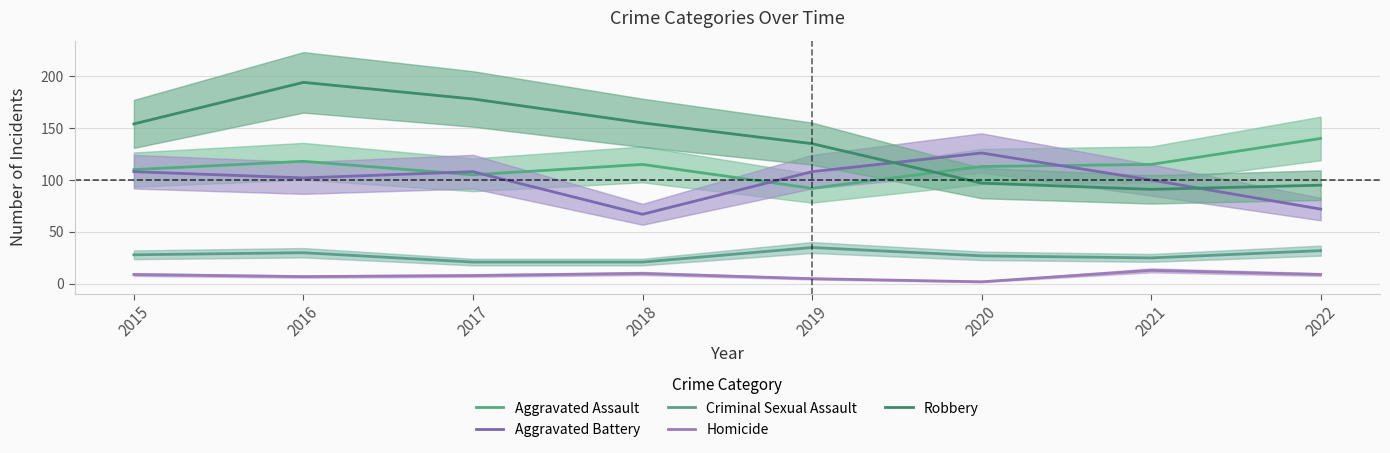

True or false: Robbery and Homicide intersect in this chart.

False